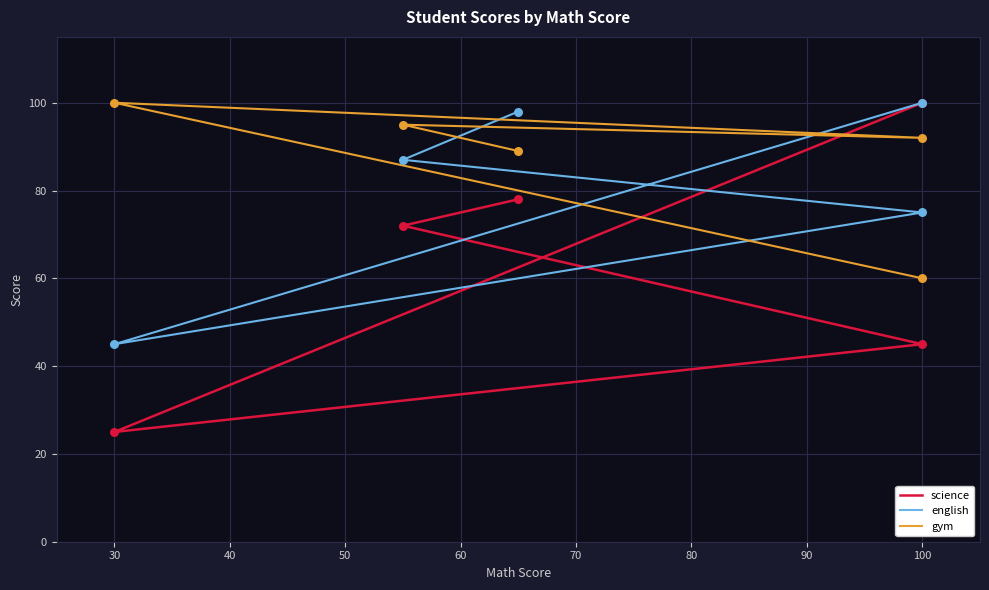

Which series reaches the maximum Y coordinate?

science